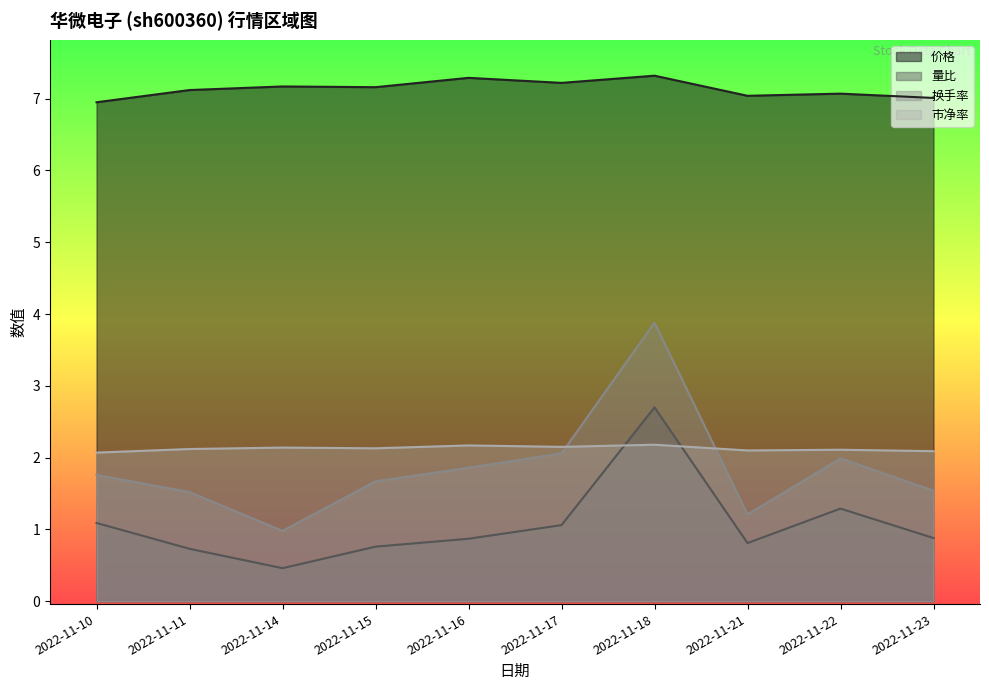

How many data points in 换手率 are above 1?

9